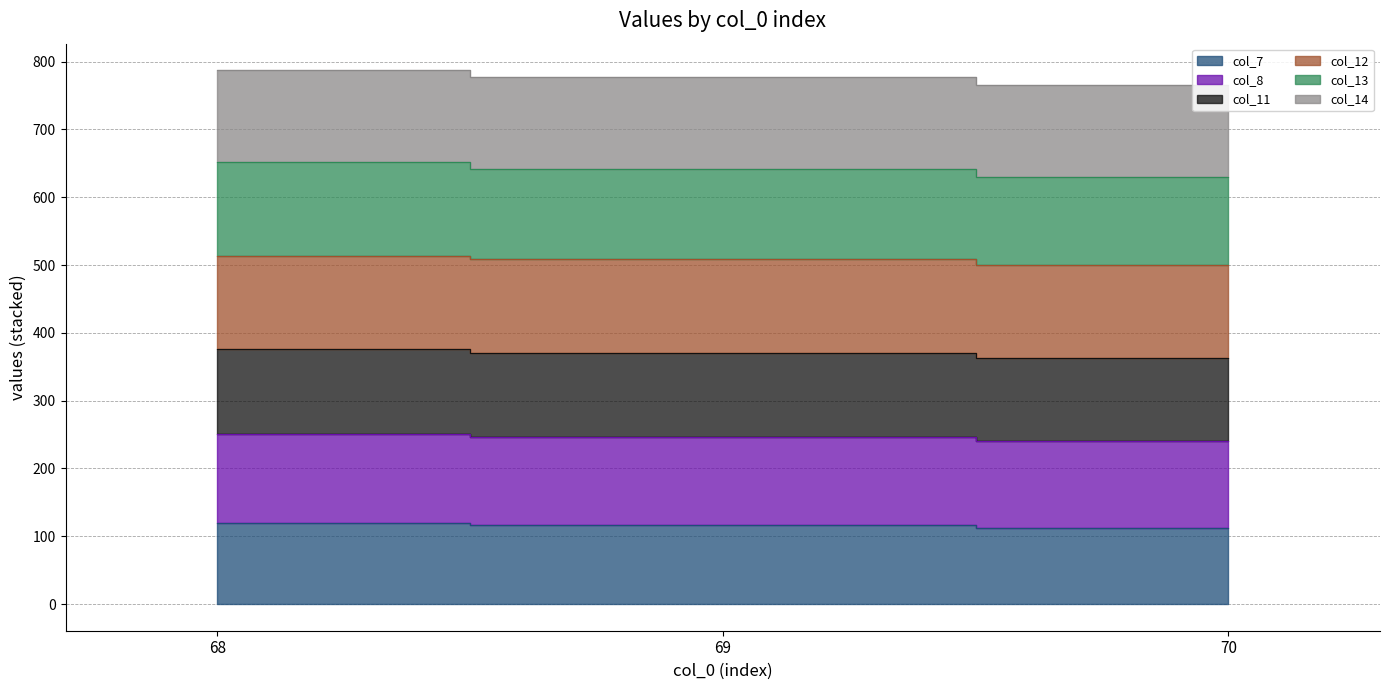

At which label does col_12 first exceed 370?

68